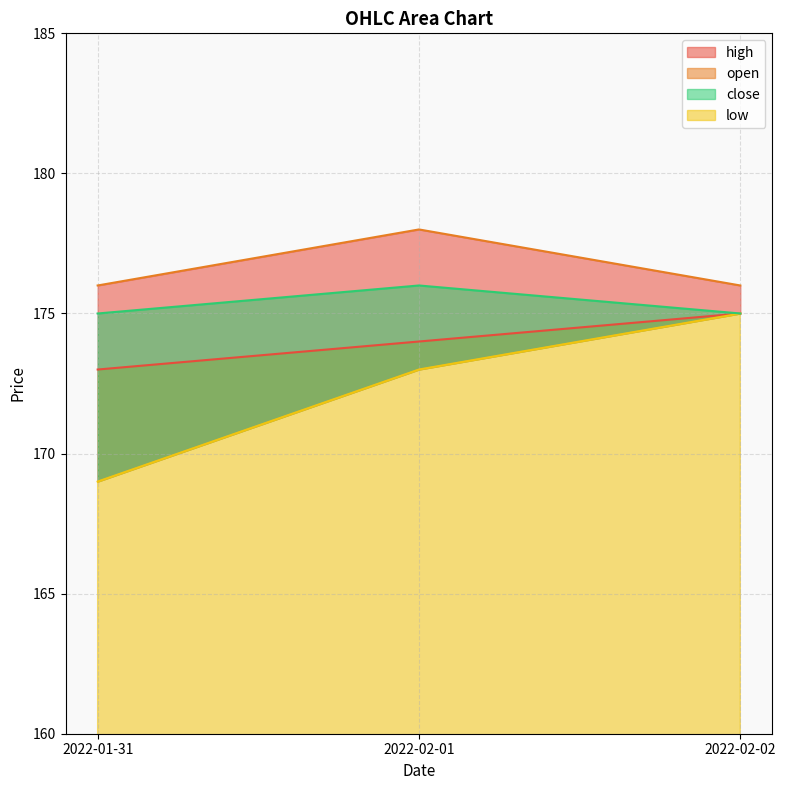

What is the label of the 3rd point from the right?

2022-01-31